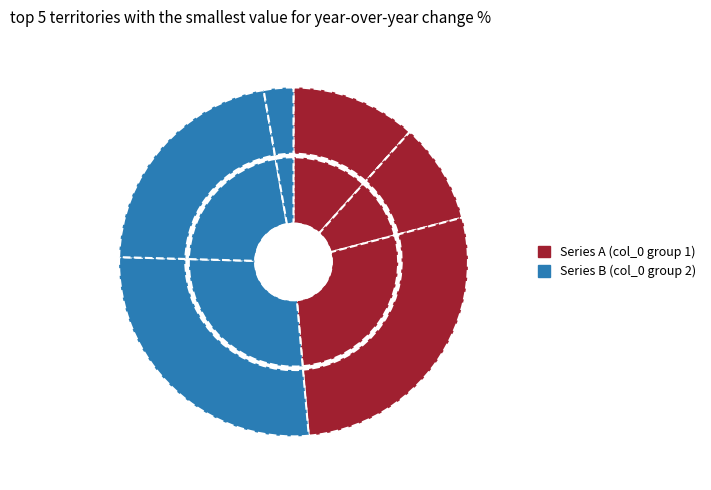

What portion of the pie excludes 旅菲杂咏·正是江南千里春?

78.2%